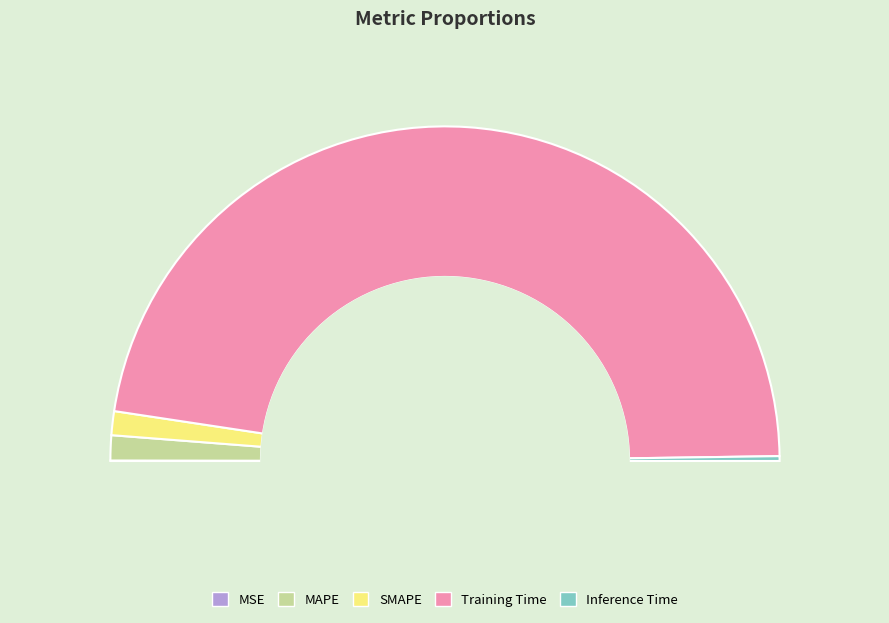

Is Training Time the majority of the pie?

Yes